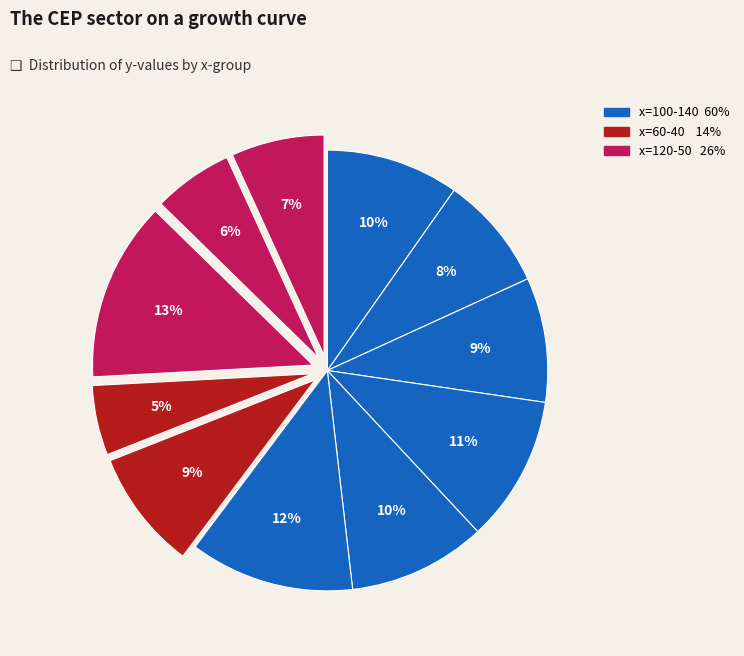

Rank the categories by value from highest to lowest.

120, 140, 90, 110, 100, 130, 60, 80, 50, 70, 40